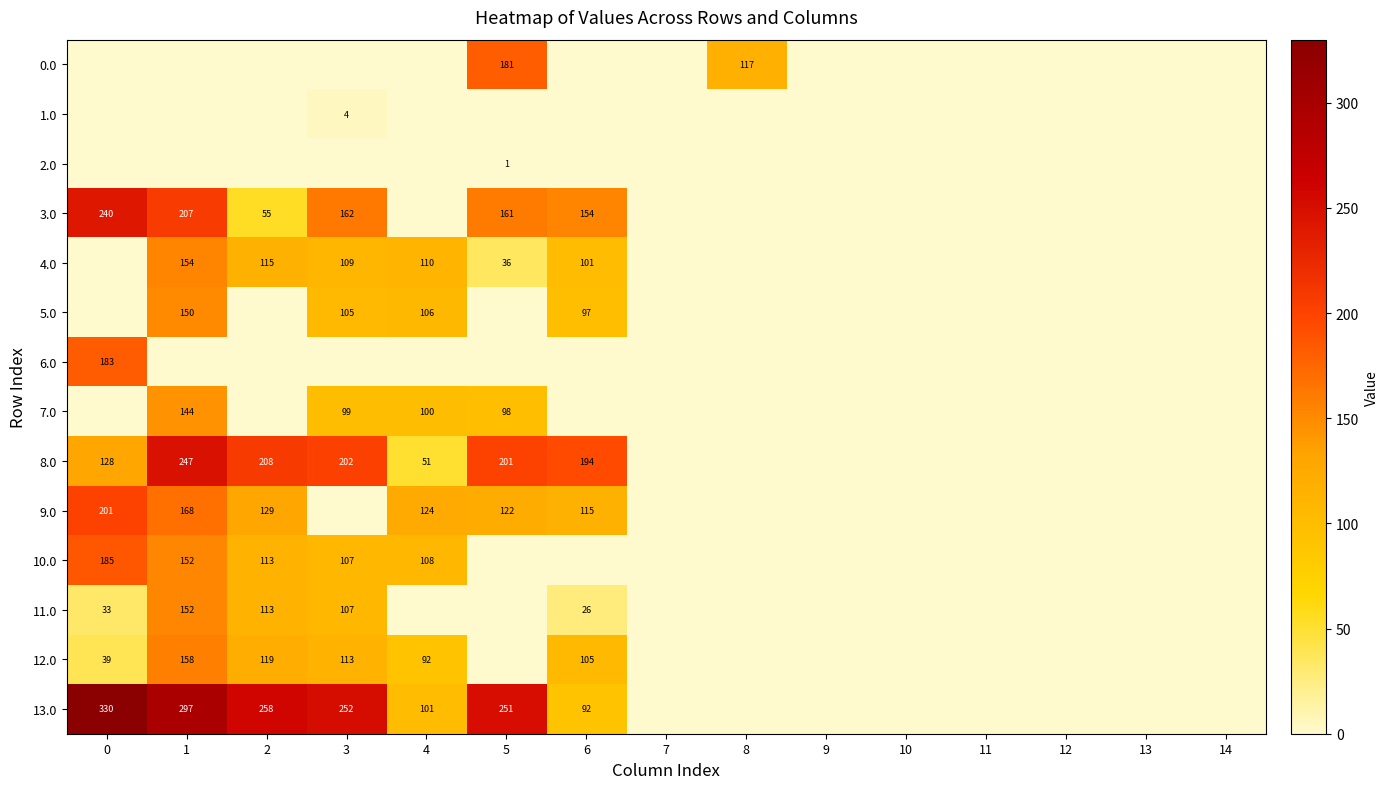

At which category is the sum across all series the highest?

1